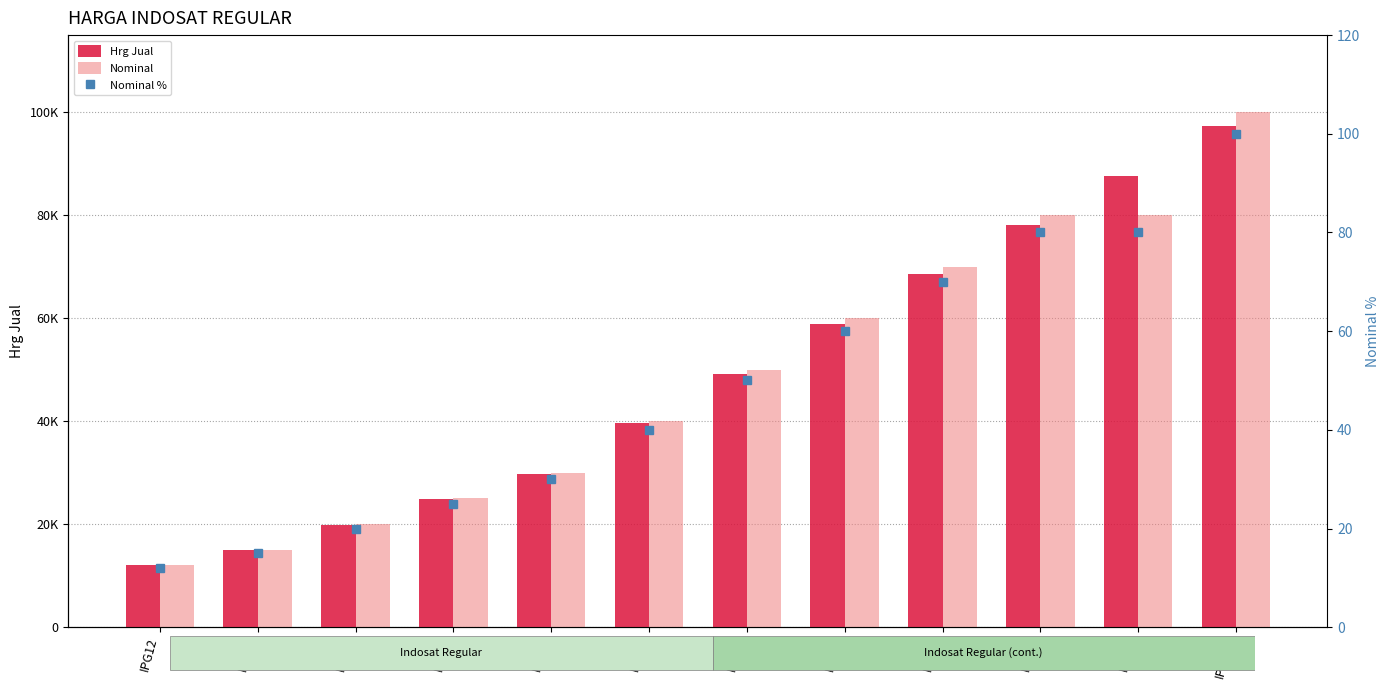

What is the difference between the Hrg Jual values at IPG12 and IPG40?

27580